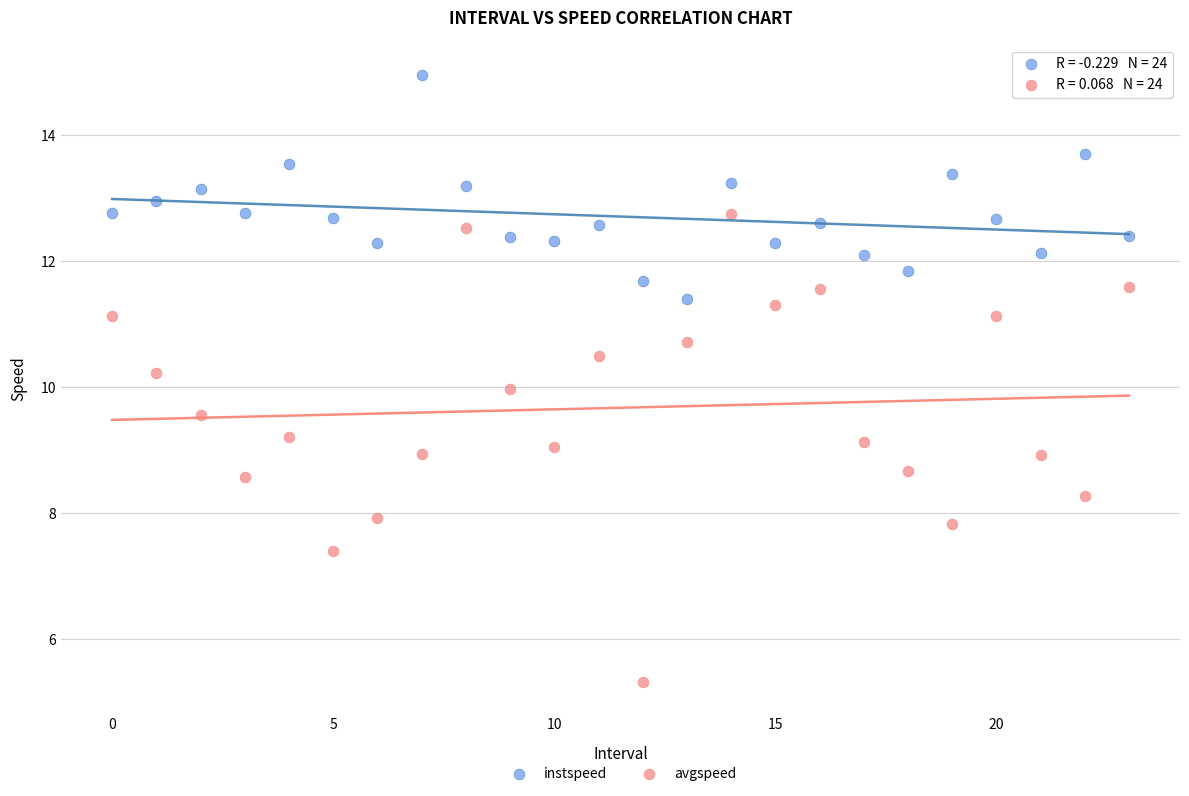

Which series reaches the minimum Y coordinate?

avgspeed